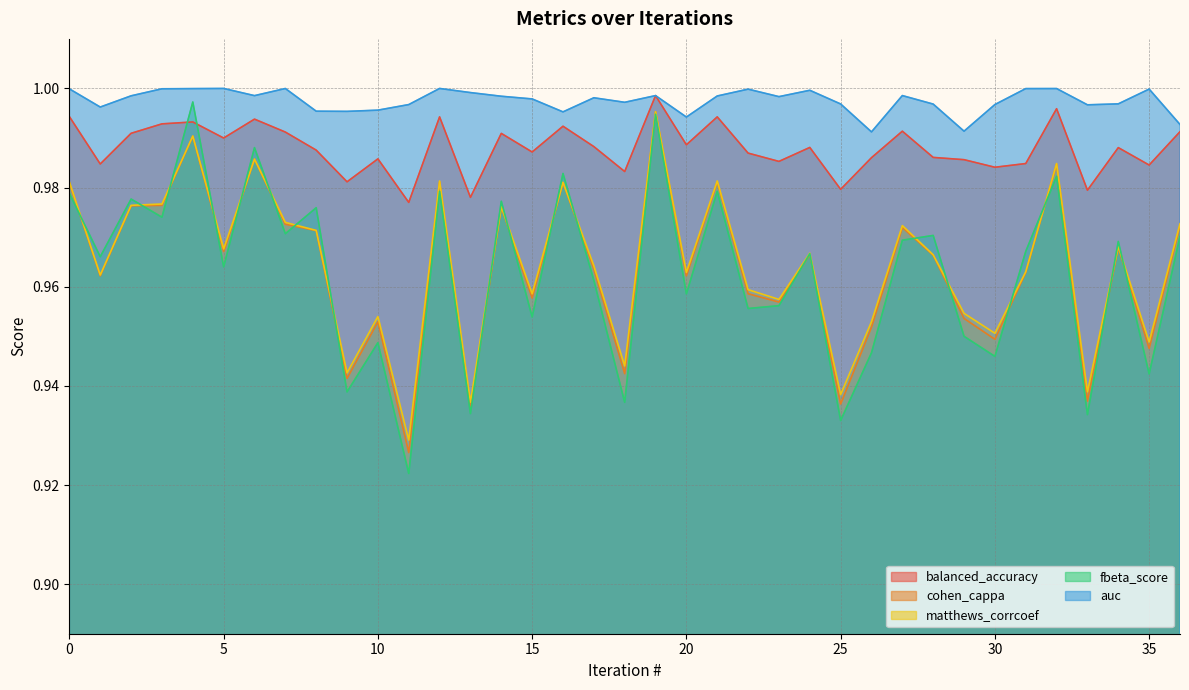

How many categories are shown in the chart?

37